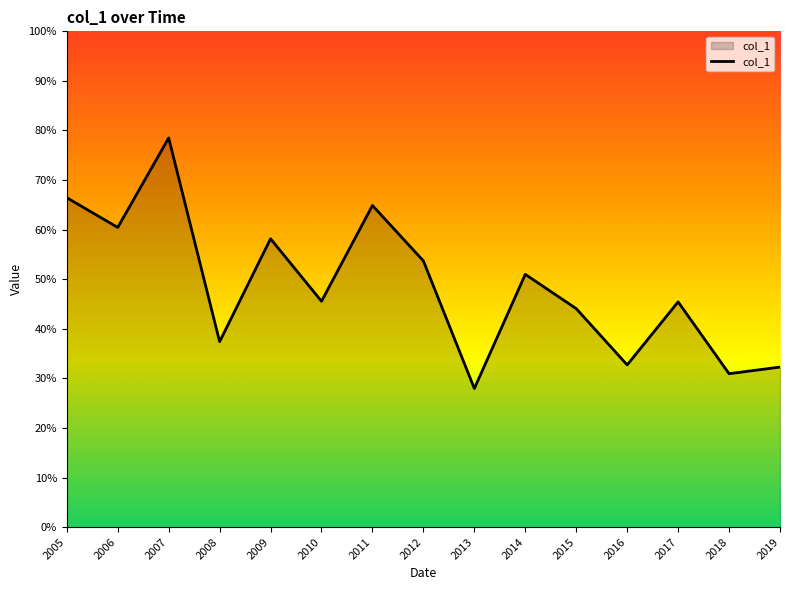

Does the chart have visible grid lines?

No